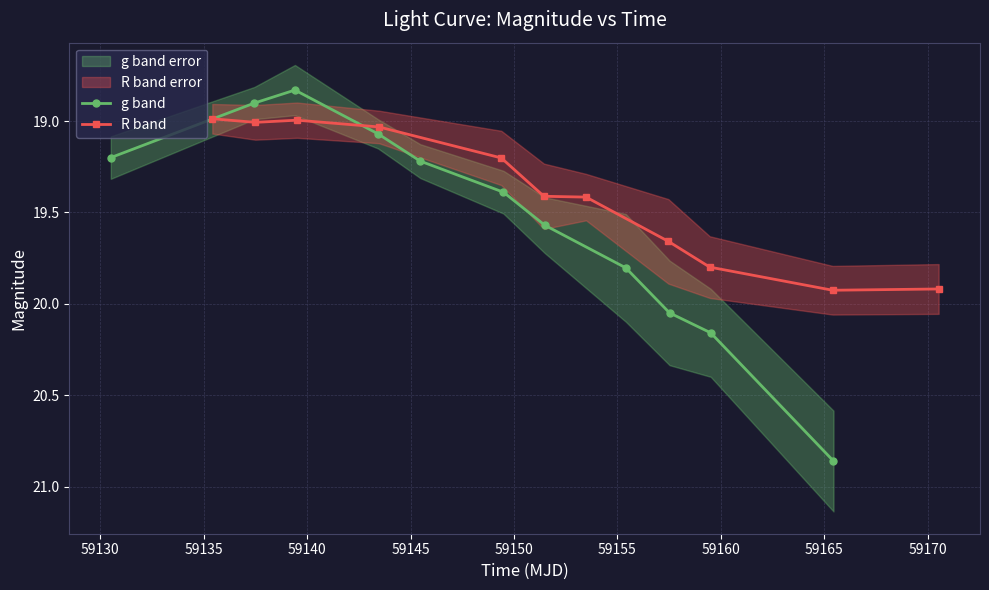

How many interior local valleys does the g band series have?

1